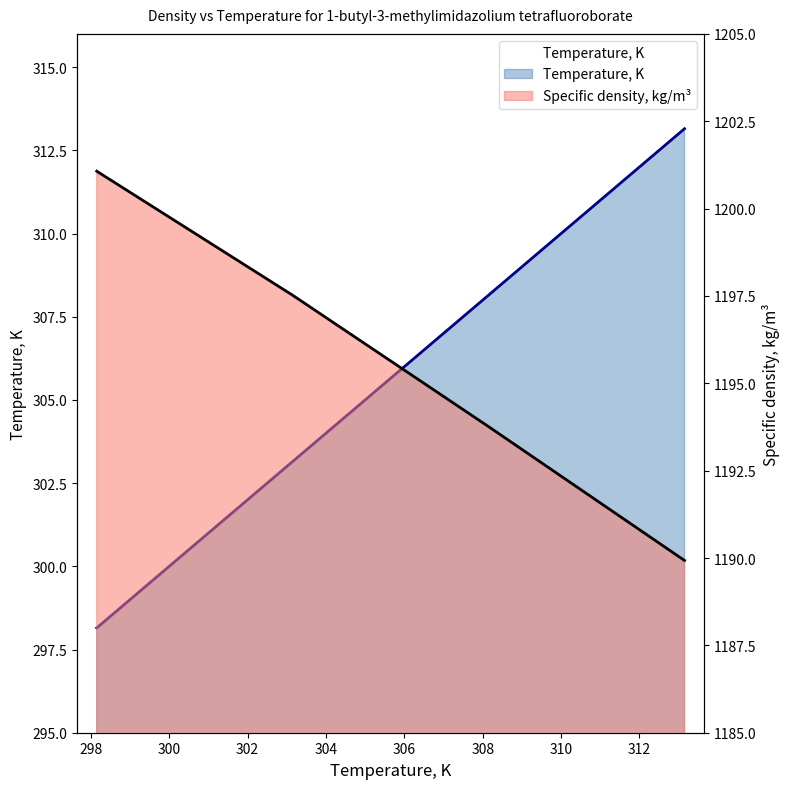

The value of Temperature, K at 100 is 107.1. True or false?

False